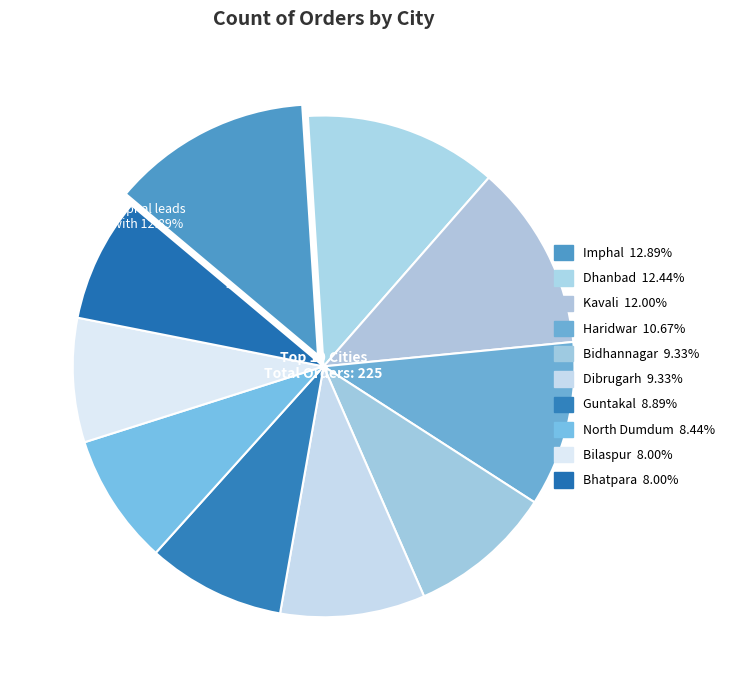

What is the change in value from Bidhannagar to Bilaspur?

-3